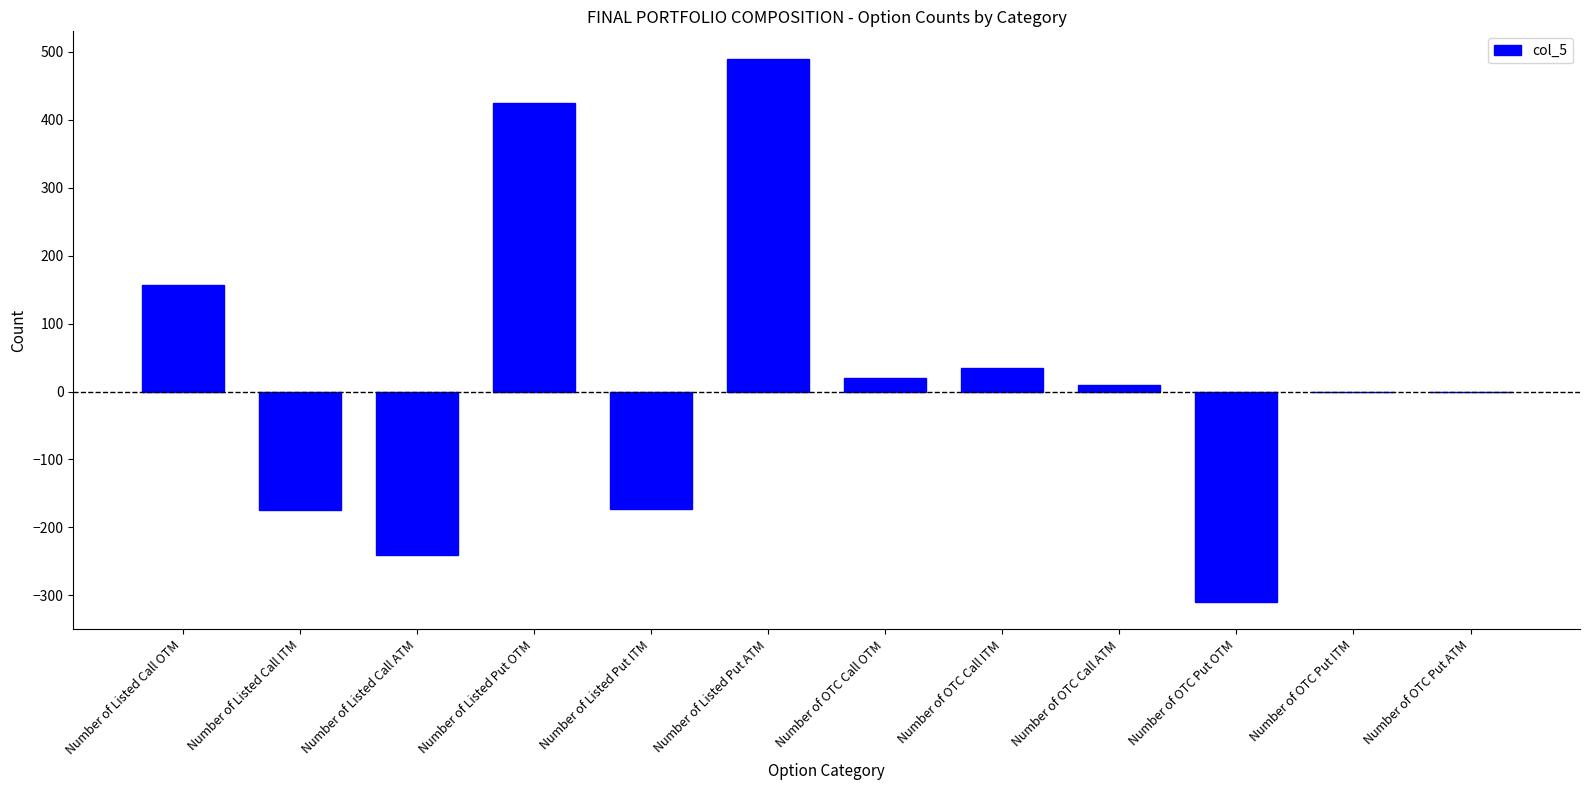

How many categories are shown in the chart?

12